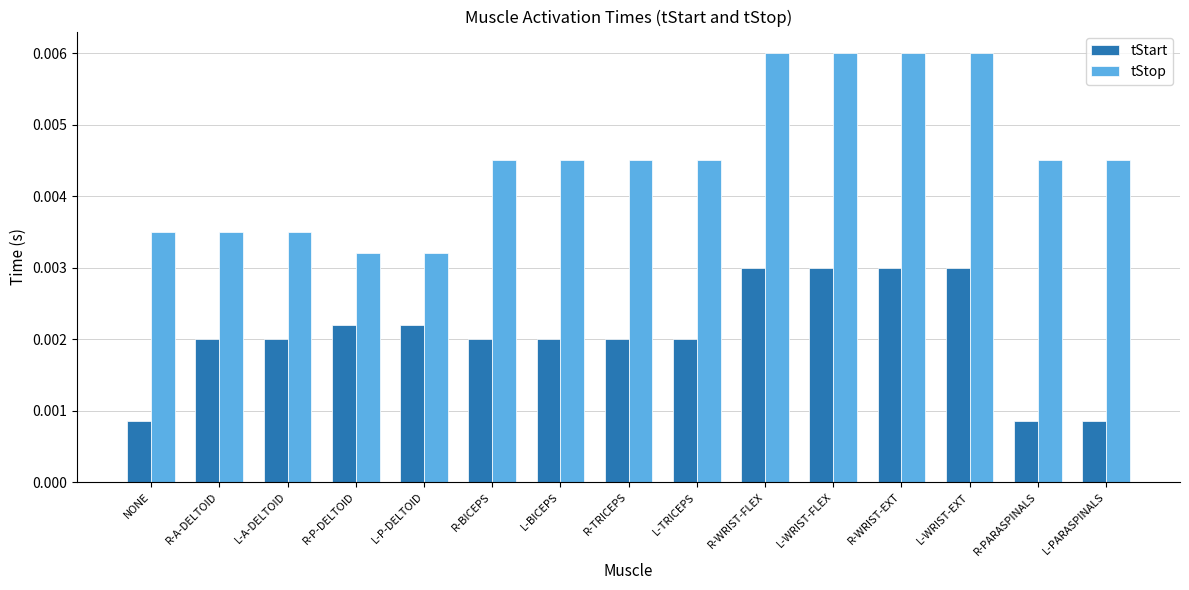

How many bars are there in each group?

2